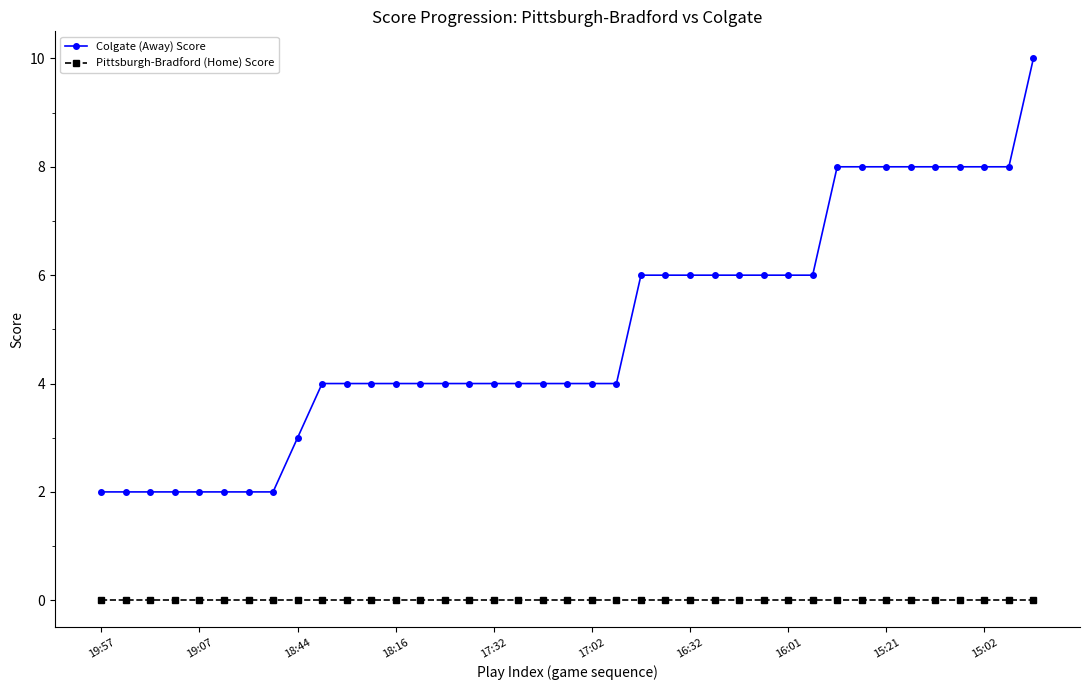

True or false: Colgate (Away) Score and Pittsburgh-Bradford (Home) Score cross at least once.

False